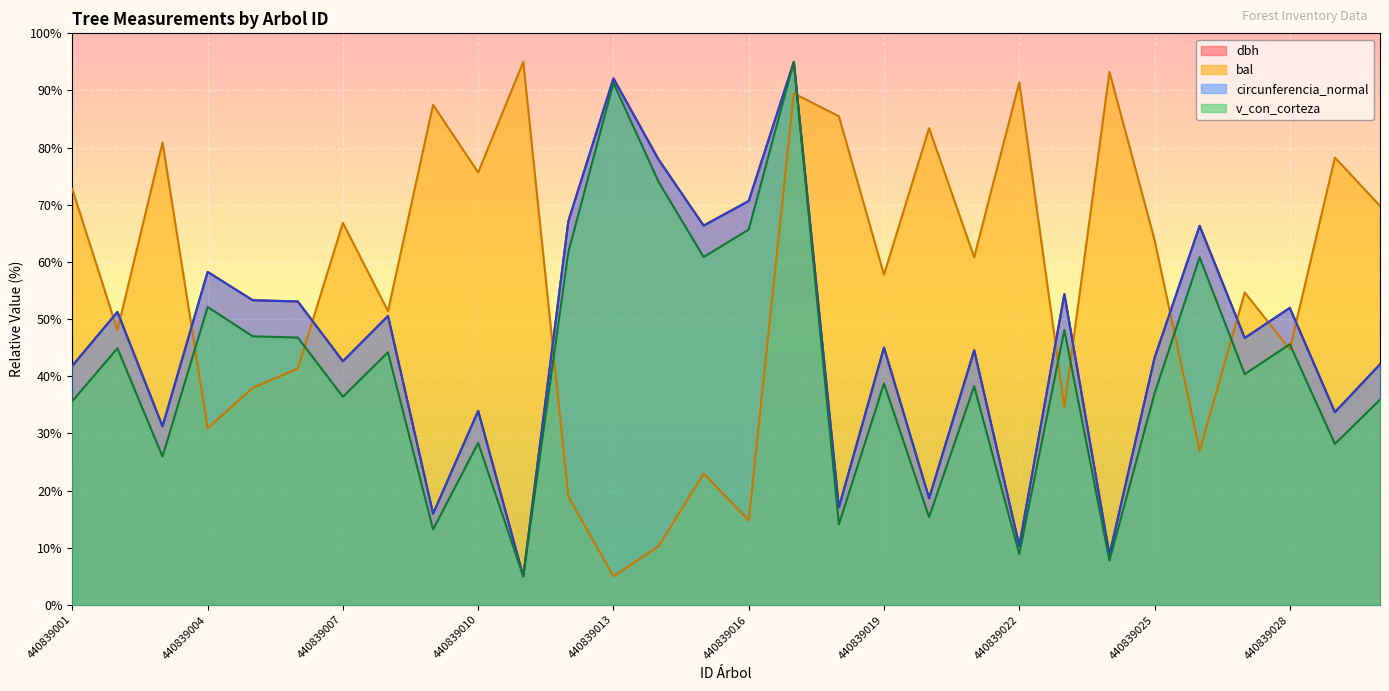

At 440839007, list the series in order from largest to smallest.

bal, dbh, circunferencia_normal, v_con_corteza